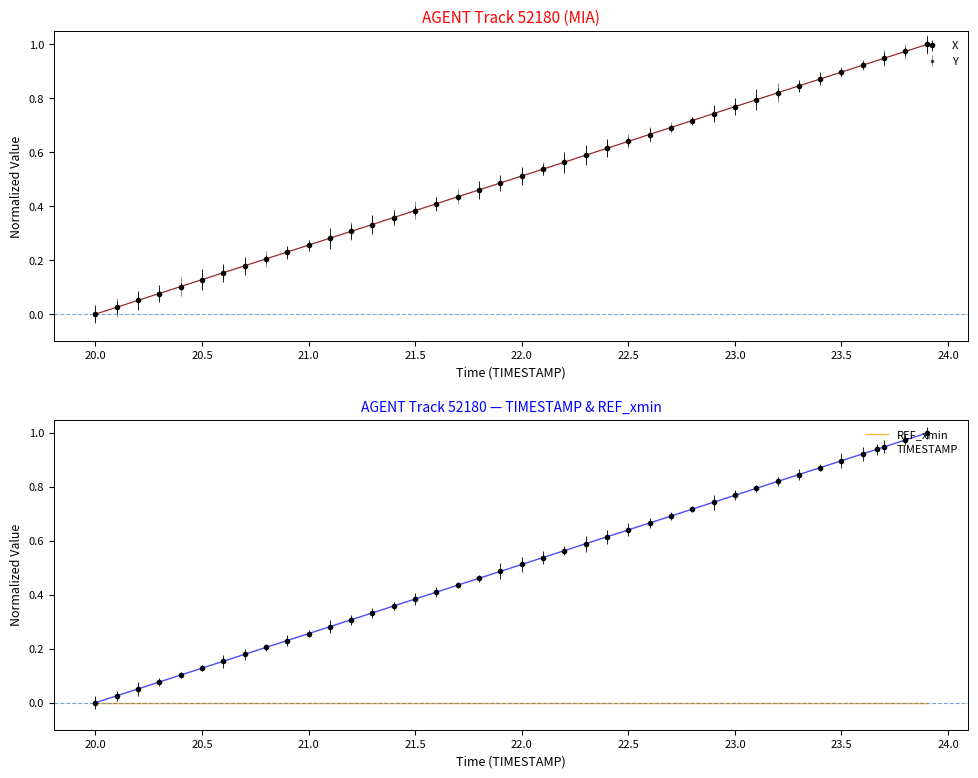

Which series has the largest total across all categories?

Y